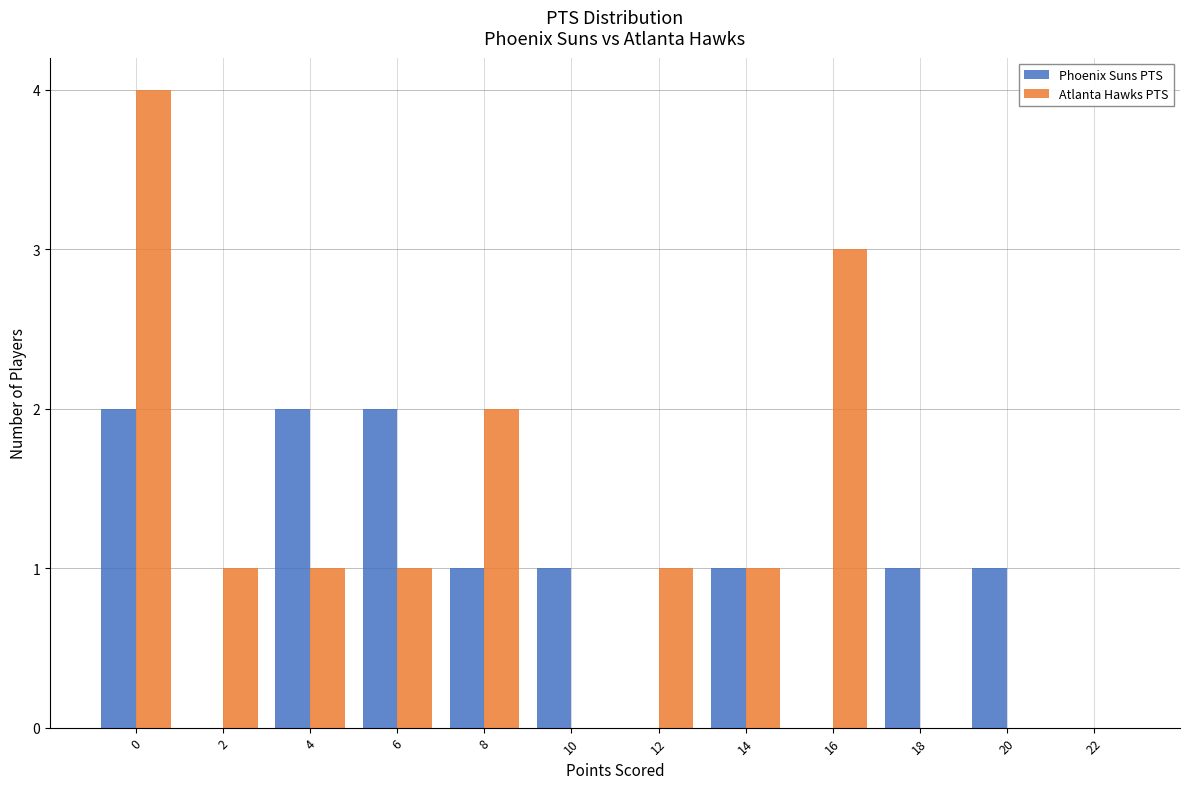

Reading left to right, extract all data points from this chart.

Phoenix Suns PTS: 0=2	2=0	4=2	6=2	8=1	10=1	12=0	14=1	16=0	18=1	20=1	22=0
Atlanta Hawks PTS: 0=4	2=1	4=1	6=1	8=2	10=0	12=1	14=1	16=3	18=0	20=0	22=0